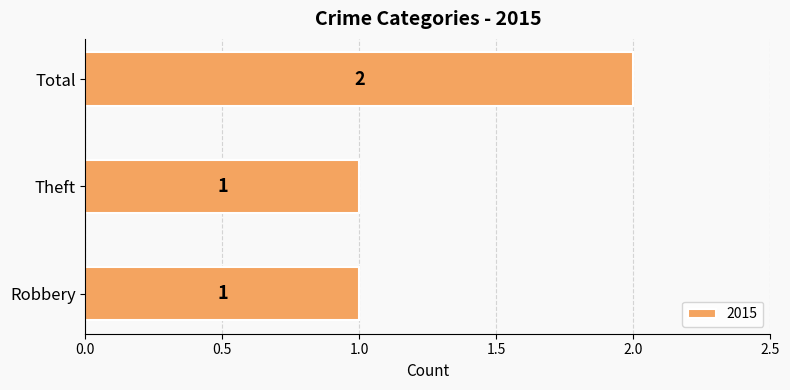

The chart shows a value of 1 at Theft. True or false?

True